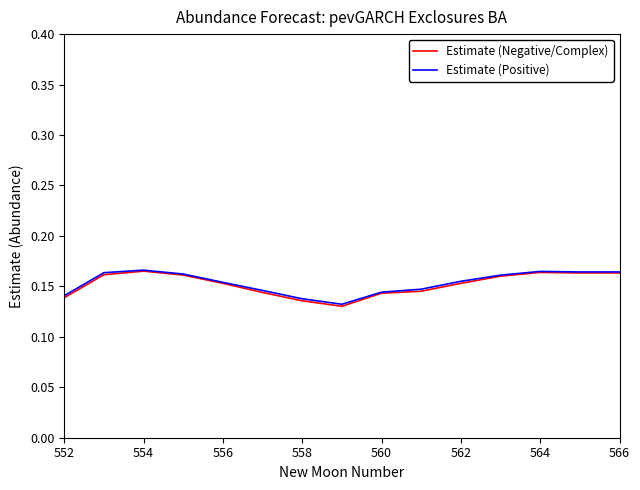

True or false: Estimate (Negative/Complex) and Estimate (Positive) cross at least once.

False